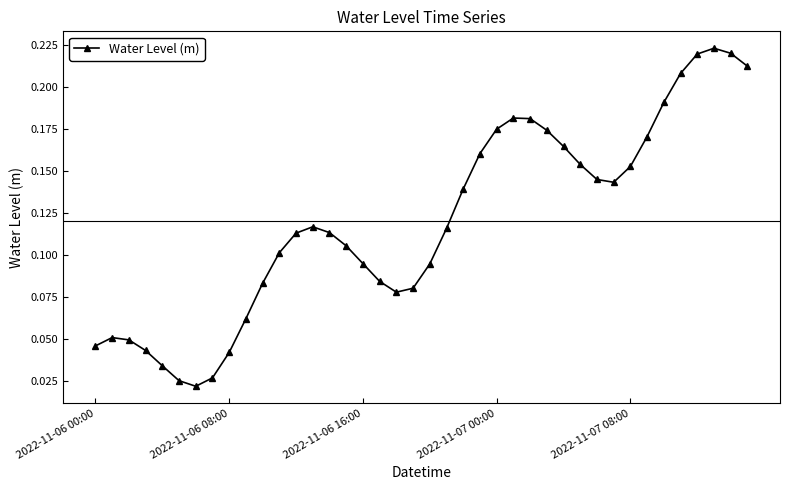

Is this an area chart (filled region under the line)?

No